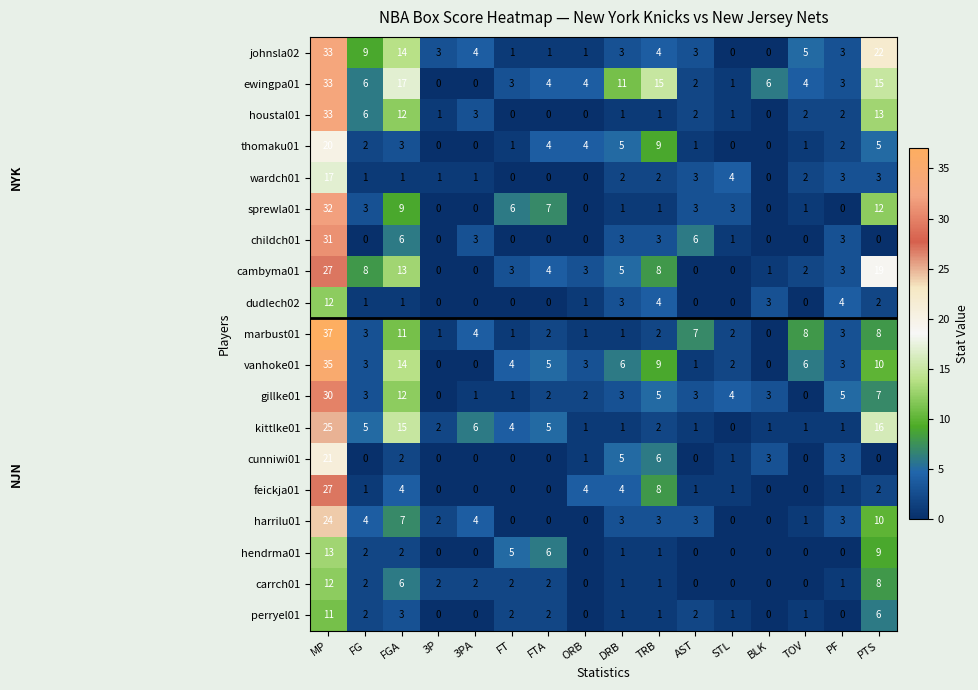

What is the approximate value of childch01 at DRB, to the nearest 5?

5